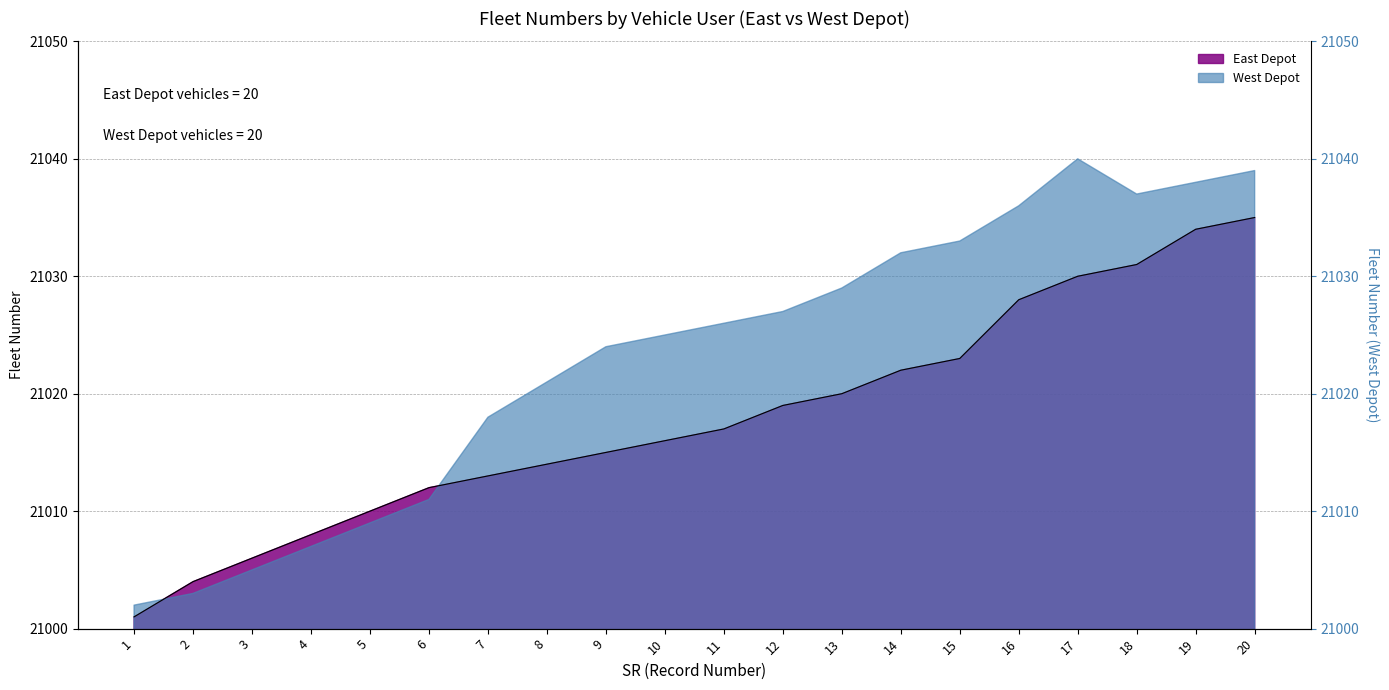

Between 9 and 12, which is larger?

12